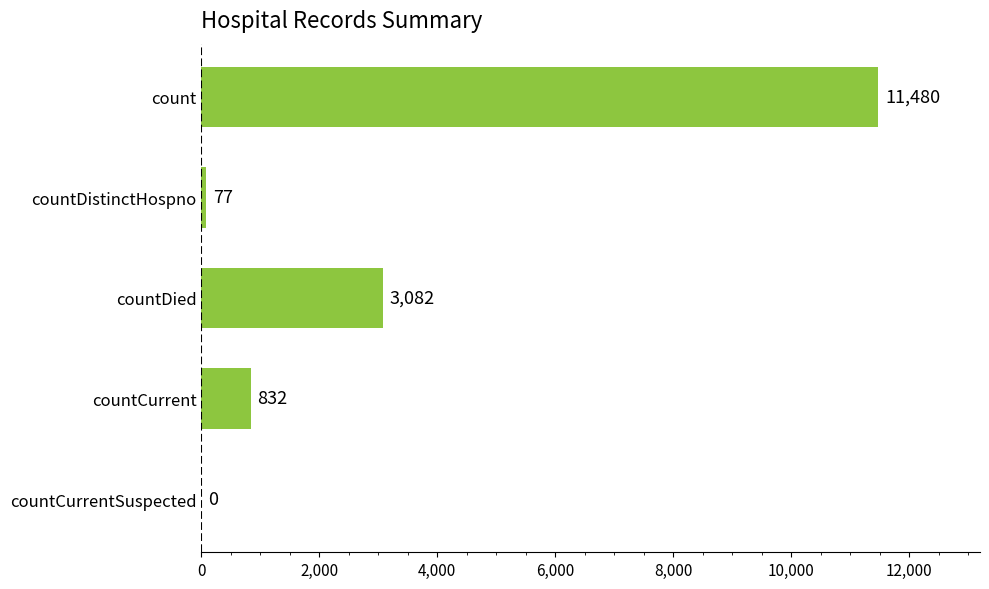

What is the change in value from countDied to countCurrentSuspected?

-3082